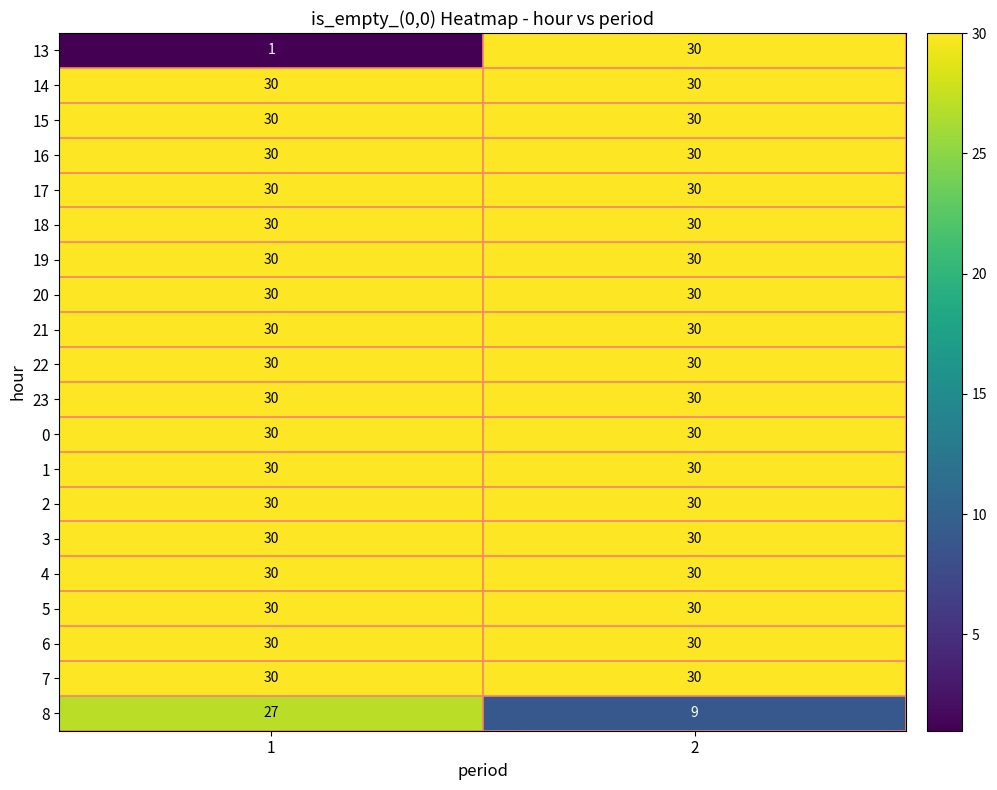

What is the maximum value shown in the chart?

30